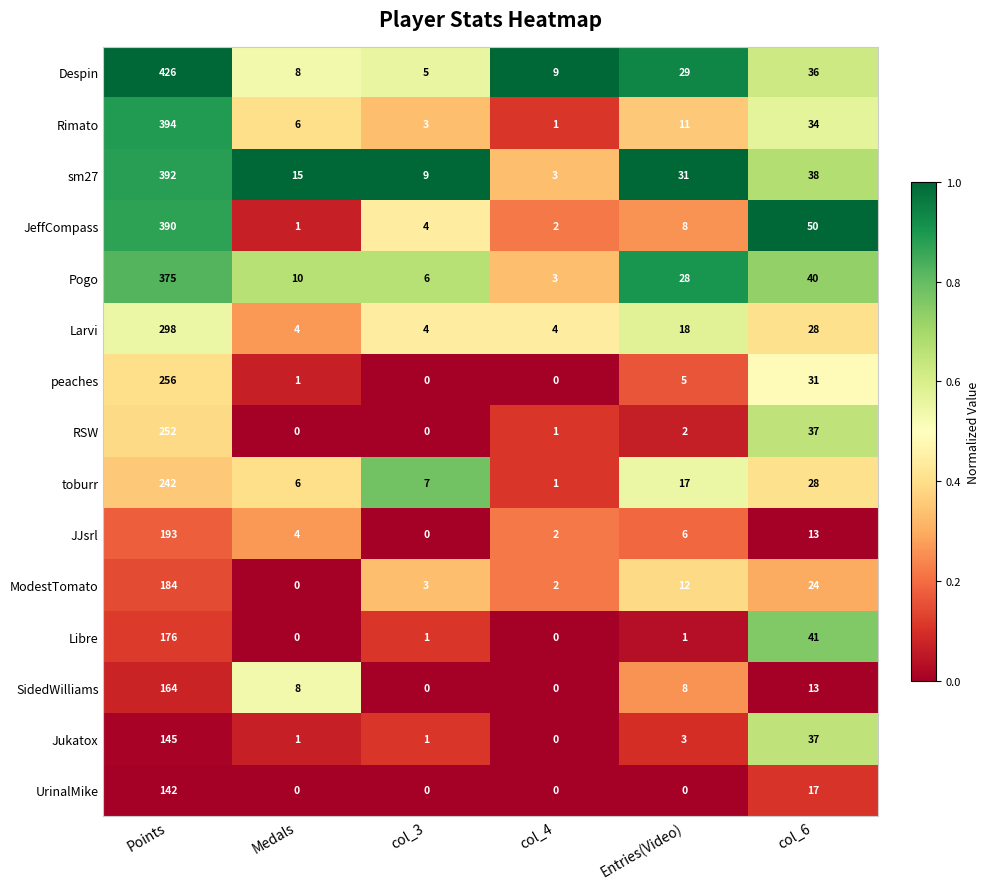

How many data points in Libre are less than 1?

2